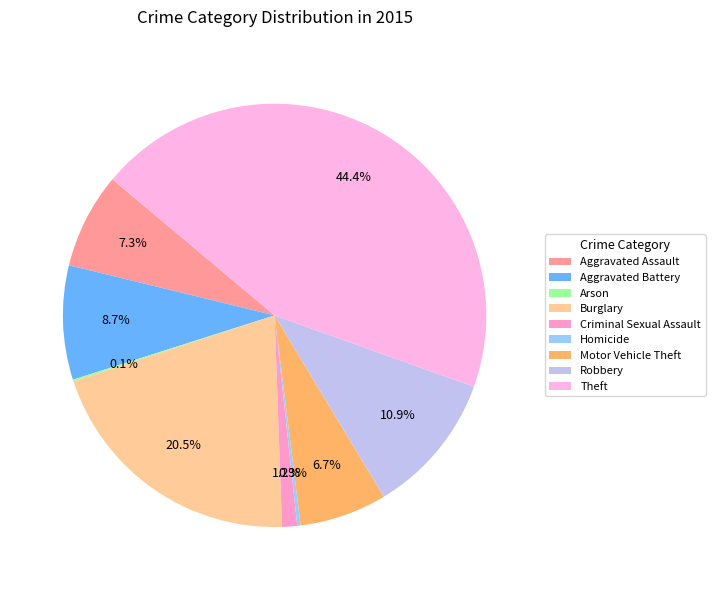

Count the number of slices in the pie.

9